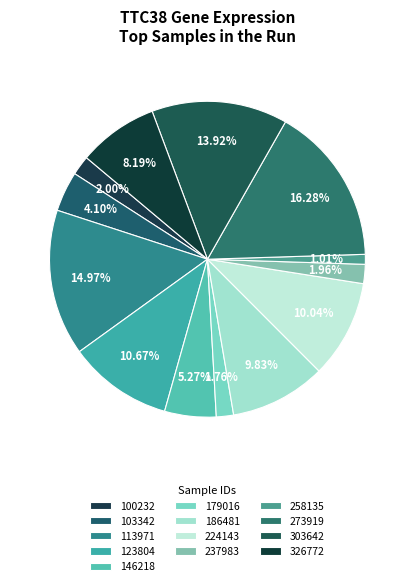

To the nearest percent, what is the combined percentage of 113971 and 303642?

29%